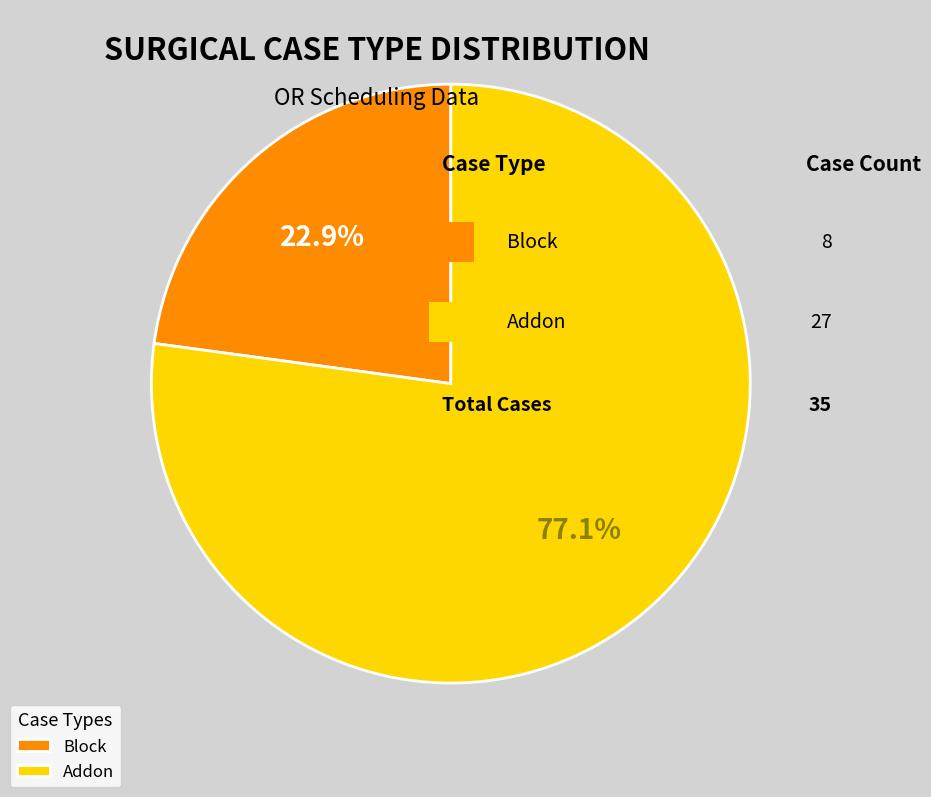

Is it true that Addon is 77% of the pie?

True